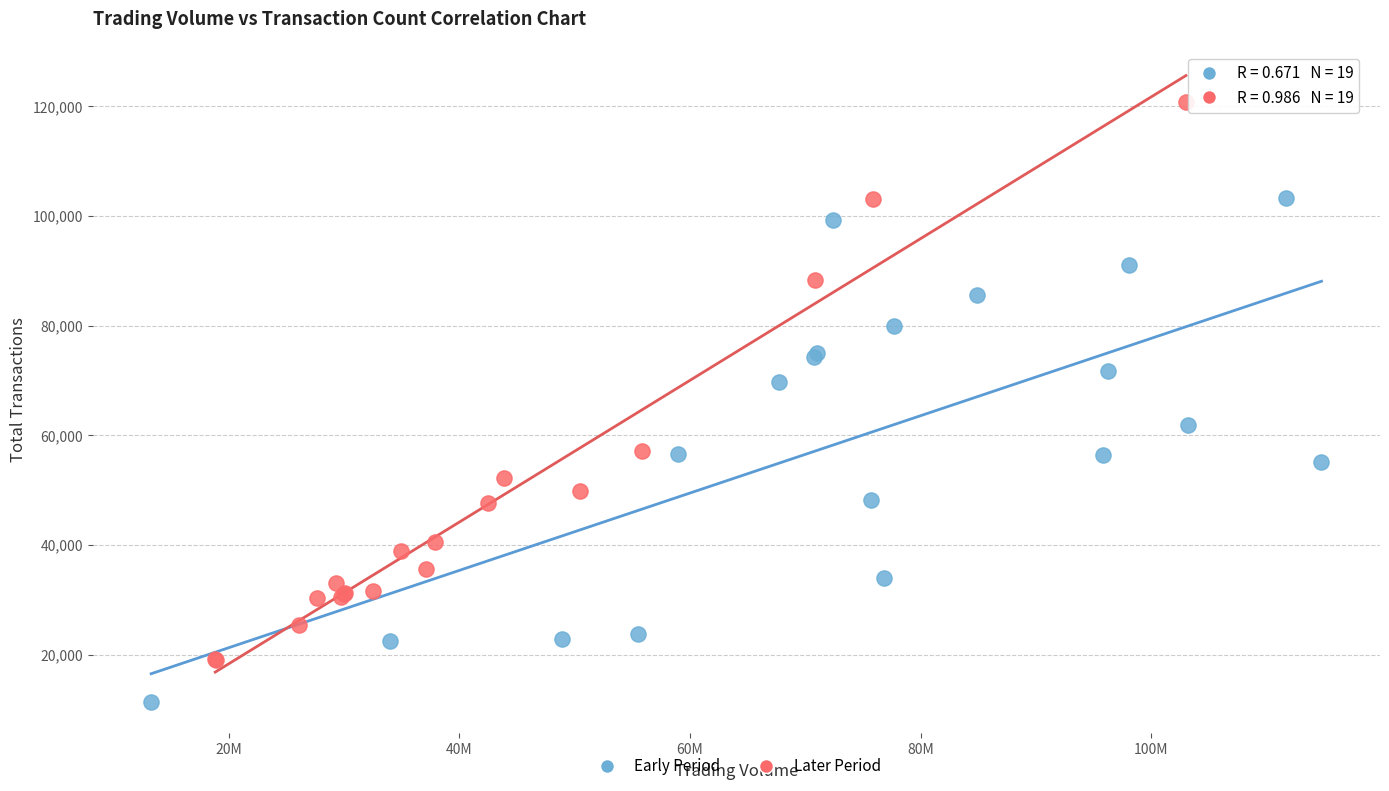

Which series reaches the minimum Y coordinate?

Early Period